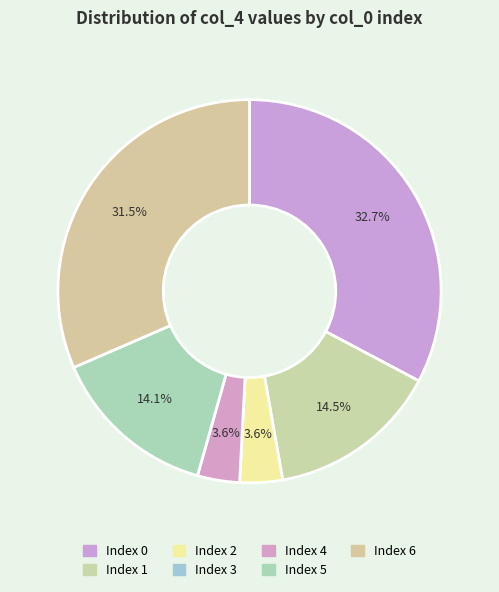

To the nearest percent, what is the average slice percentage?

14%